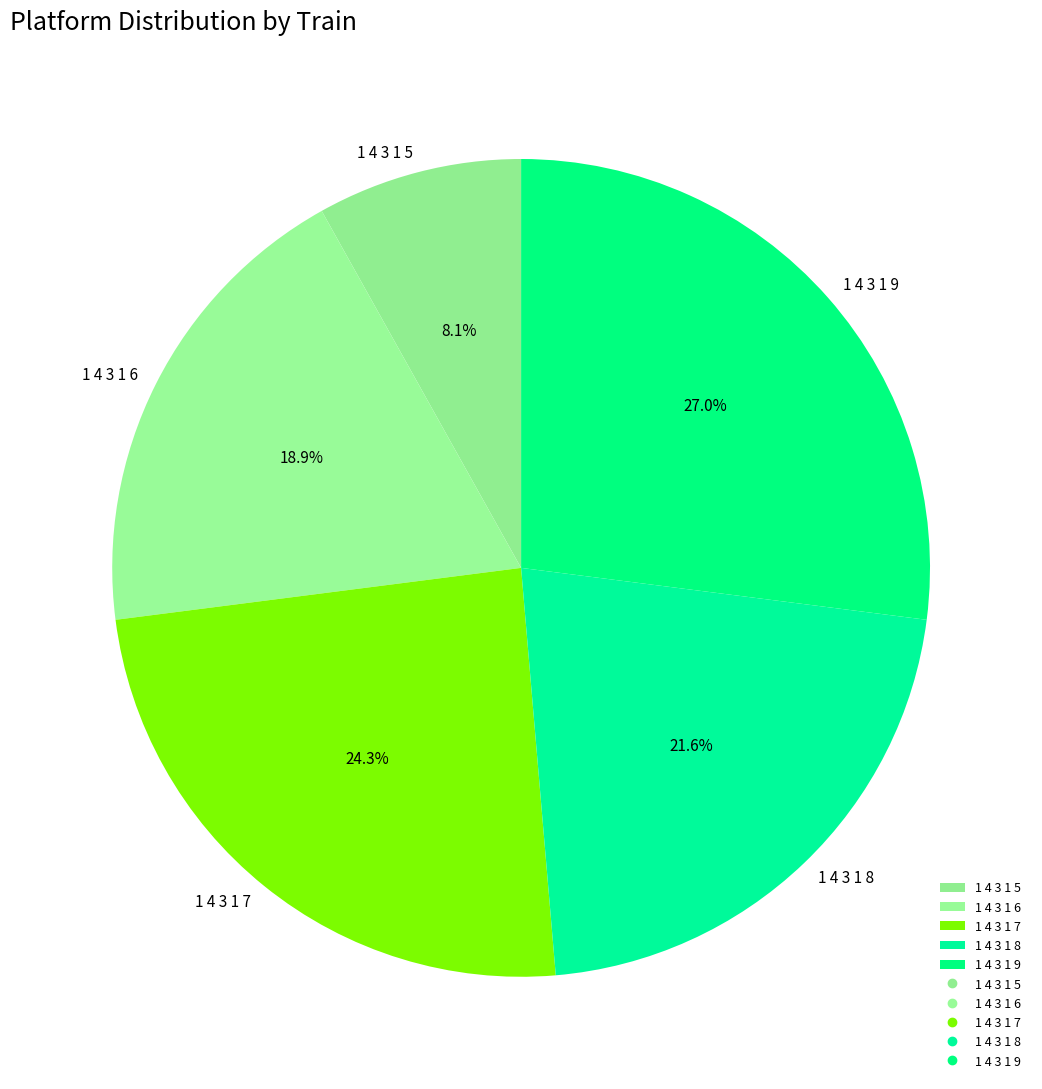

Combined, do 1 4 3 1 5 and 1 4 3 1 8 account for over 50%?

No